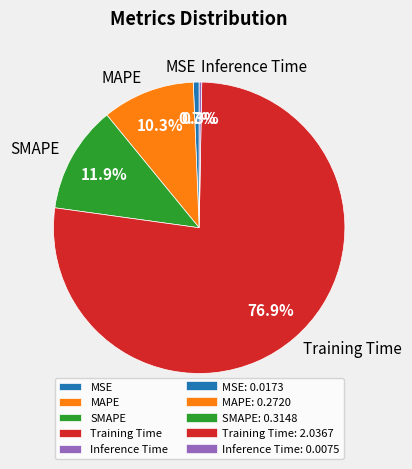

What is the largest slice in the pie chart?

Training Time